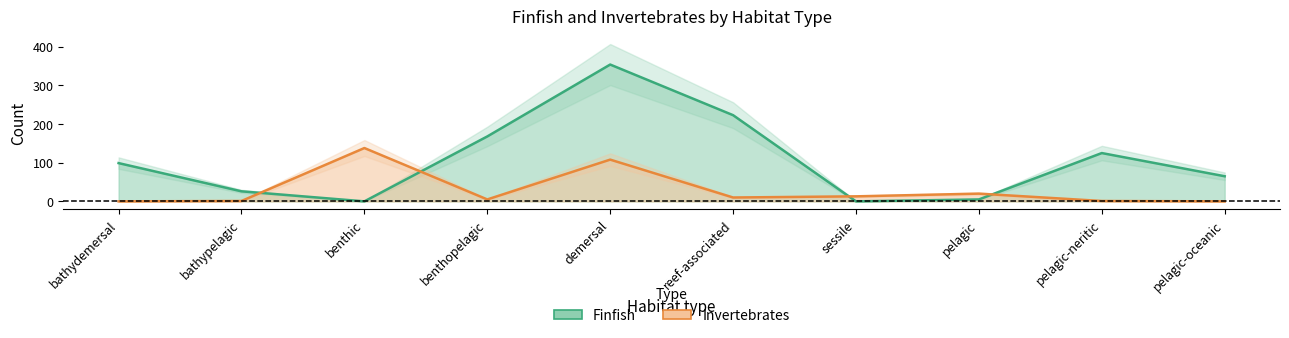

Reading left to right, list all the values displayed in this chart.

Finfish: bathydemersal=99	bathypelagic=26	benthic=0	benthopelagic=168	demersal=354	reef-associated=223	sessile=0	pelagic=5	pelagic-neritic=125	pelagic-oceanic=65
Invertebrates: bathydemersal=0	bathypelagic=1	benthic=138	benthopelagic=5	demersal=108	reef-associated=10	sessile=13	pelagic=20	pelagic-neritic=1	pelagic-oceanic=0